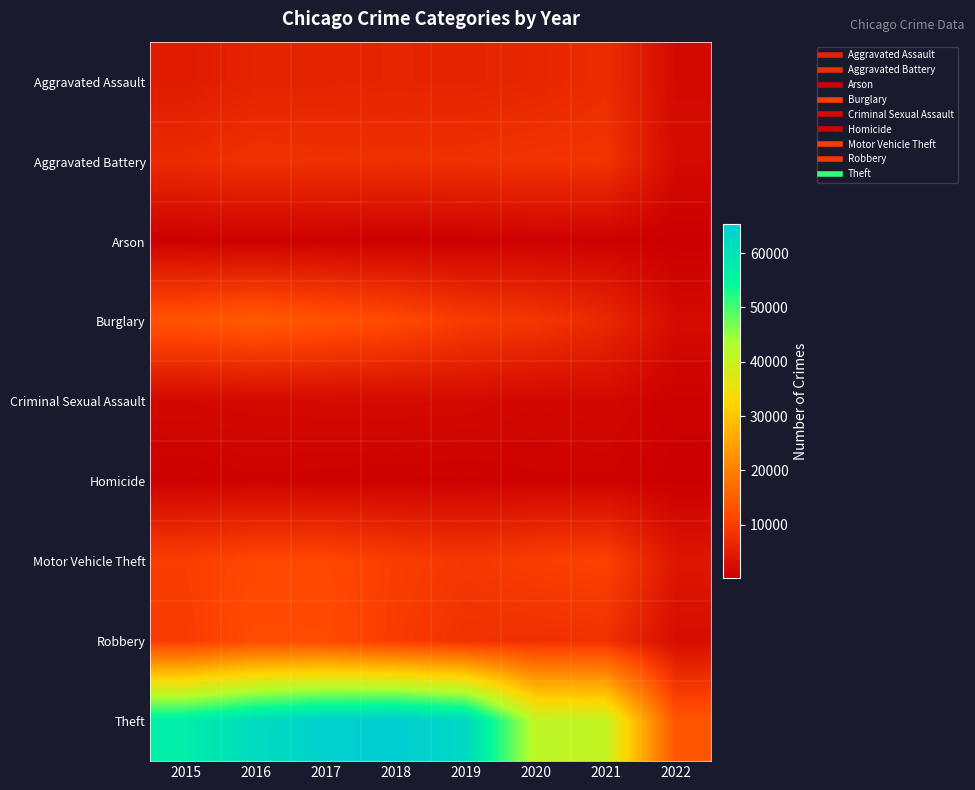

List the series in order of their peak value, lowest first.

Arson, Homicide, Criminal Sexual Assault, Aggravated Assault, Aggravated Battery, Motor Vehicle Theft, Robbery, Burglary, Theft